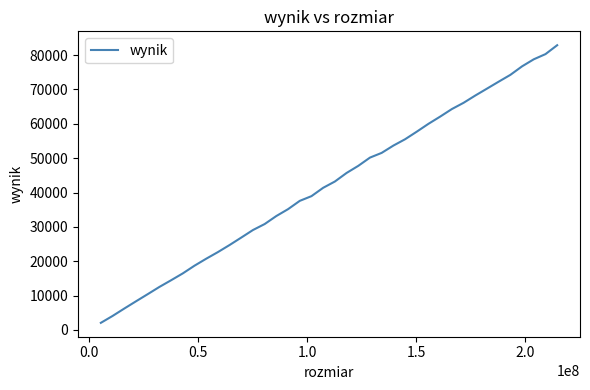

What is the difference between the second highest and second lowest values?

76215